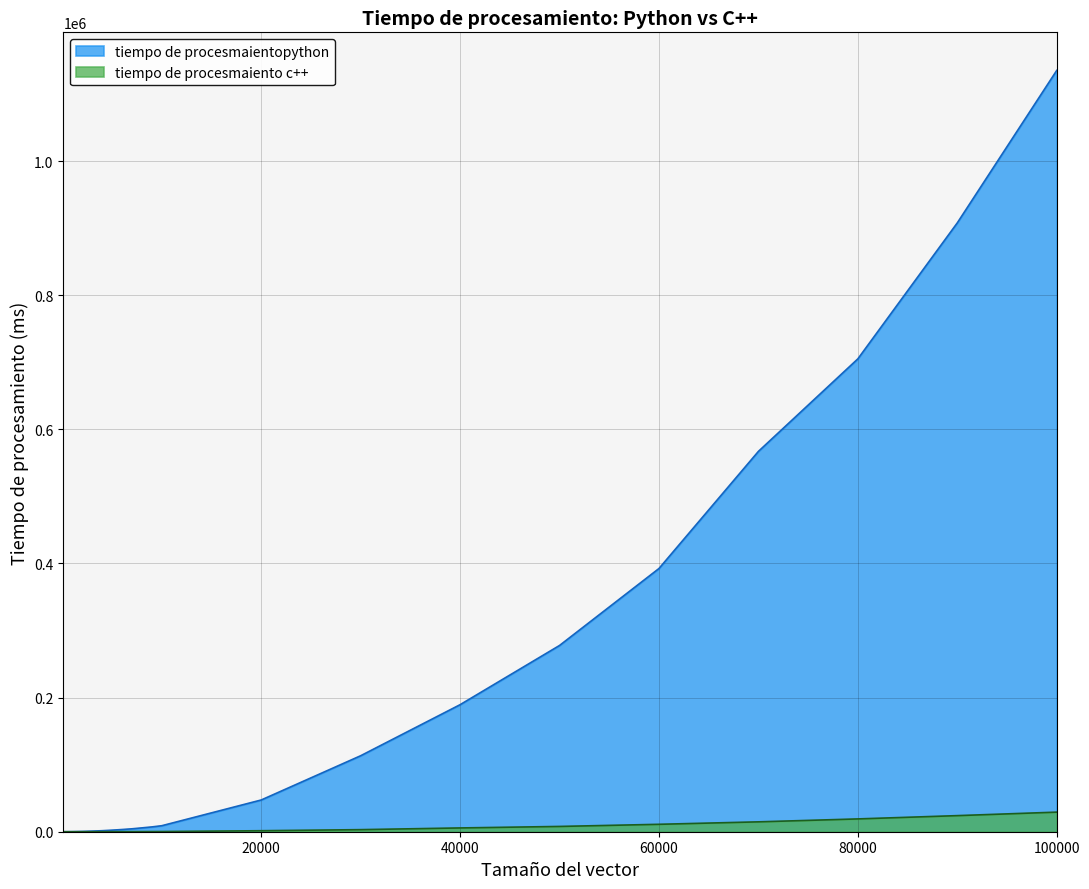

True or false: tiempo de procesmaiento c++ has a value of 19.1 at 4000.

False